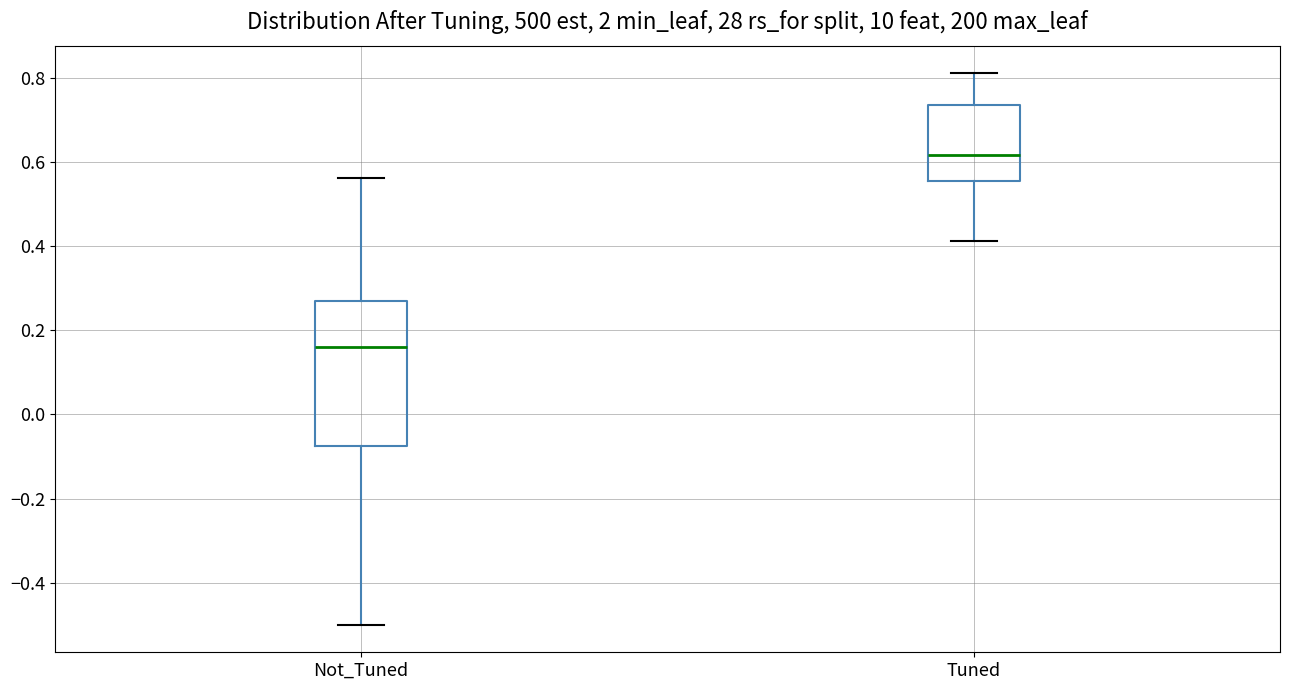

Which box is the tallest, from its lower edge to its upper edge?

Not_Tuned